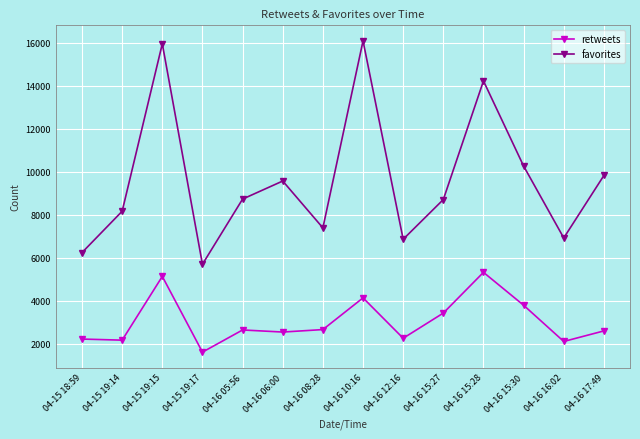

At how many categories does at least one series exceed 2018?

14